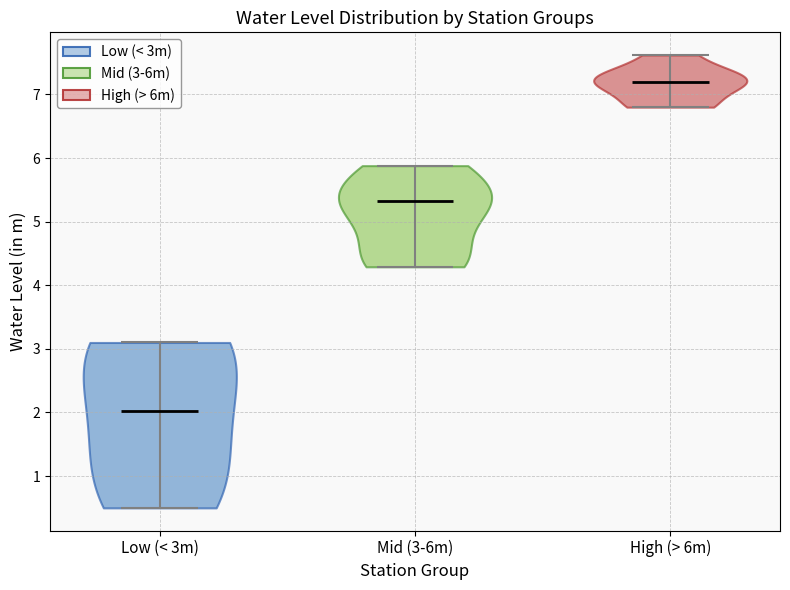

Reading left to right, read every violin against the y-axis: where its median line is, and the lowest and highest points it reaches. The values are not printed on the chart, so give them approximately, as read against the axis.

Low (< 3m): median line 2.0, lowest point 0.5, highest point 3.1
Mid (3-6m): median line 5.3, lowest point 4.3, highest point 5.9
High (> 6m): median line 7.2, lowest point 6.8, highest point 7.6